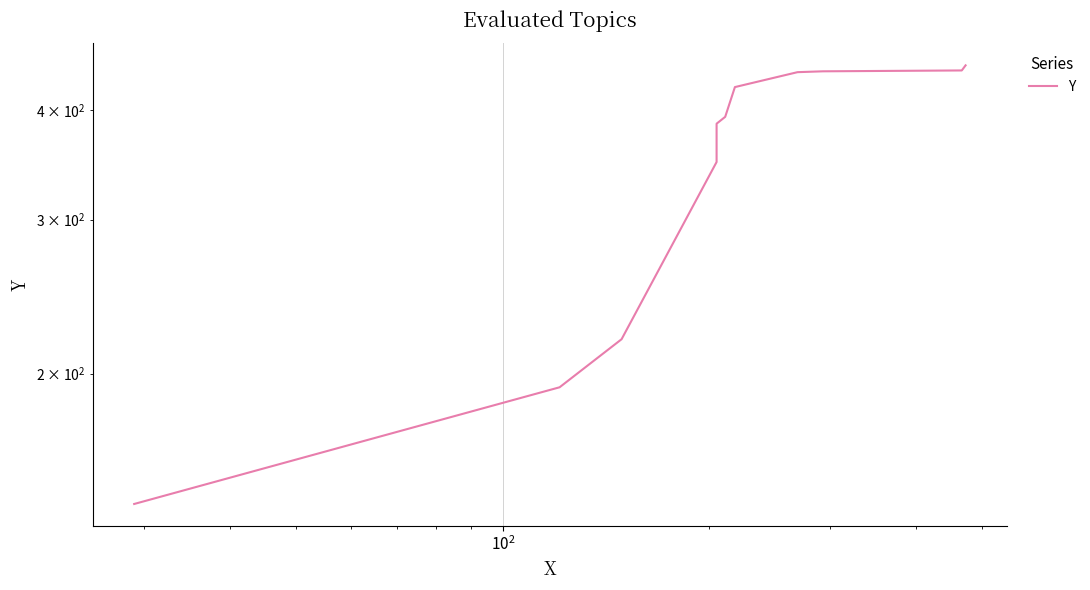

What is the value of the 2nd point from the left?

193